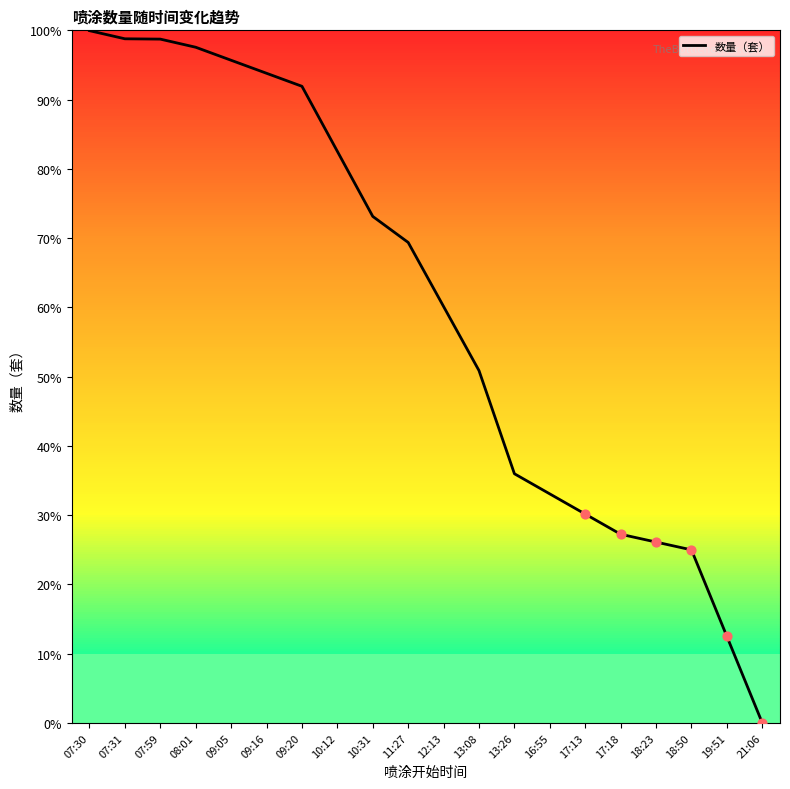

Between 09:20 and 12:13, which is larger?

09:20